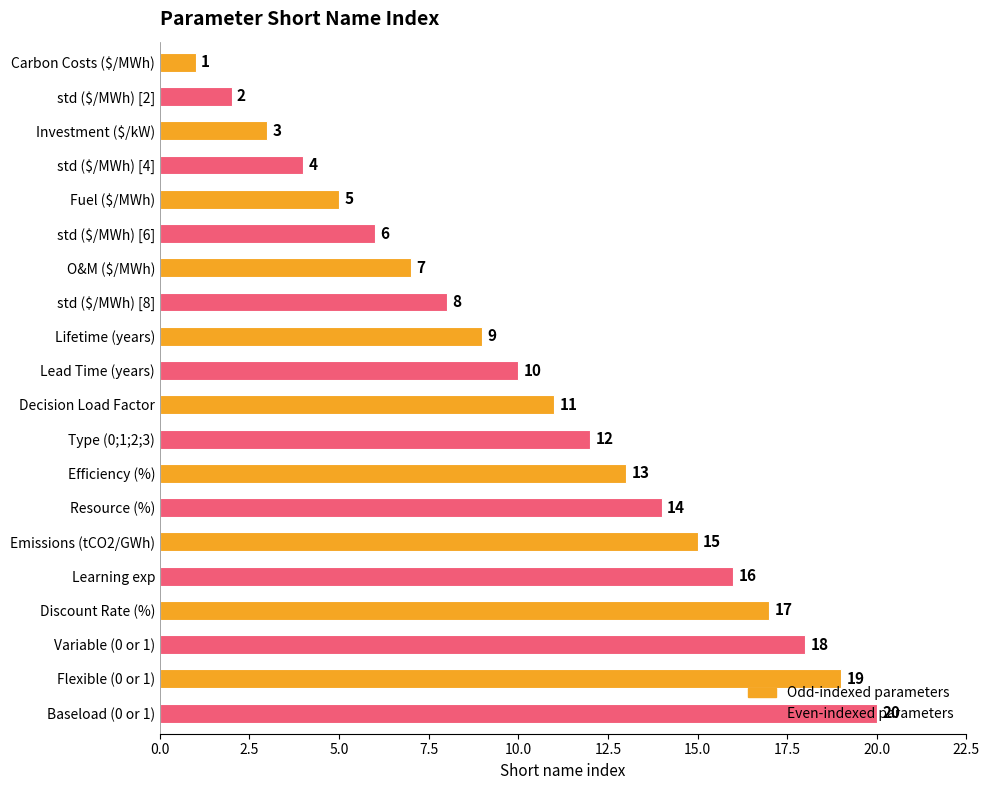

Between std ($/MWh) [6] and Type (0;1;2;3), which is larger?

Type (0;1;2;3)